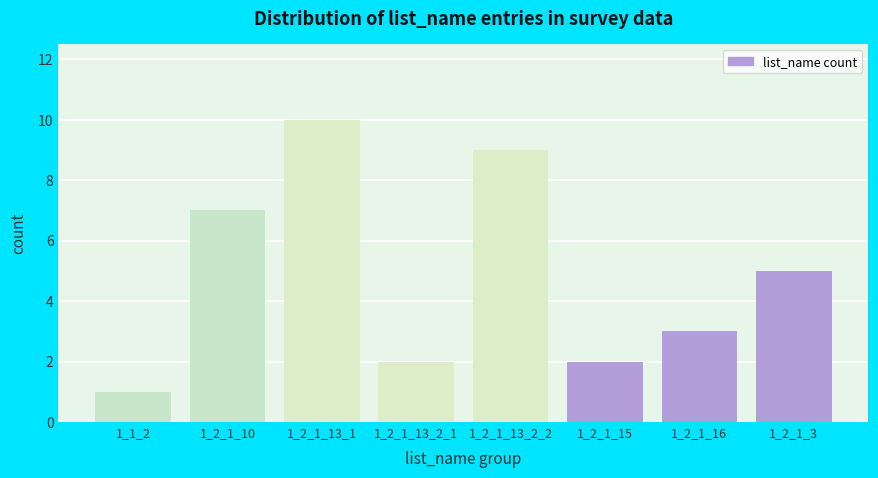

Reading left to right, transcribe all the data shown in this chart.

1	7	10	2	9	2	3	5